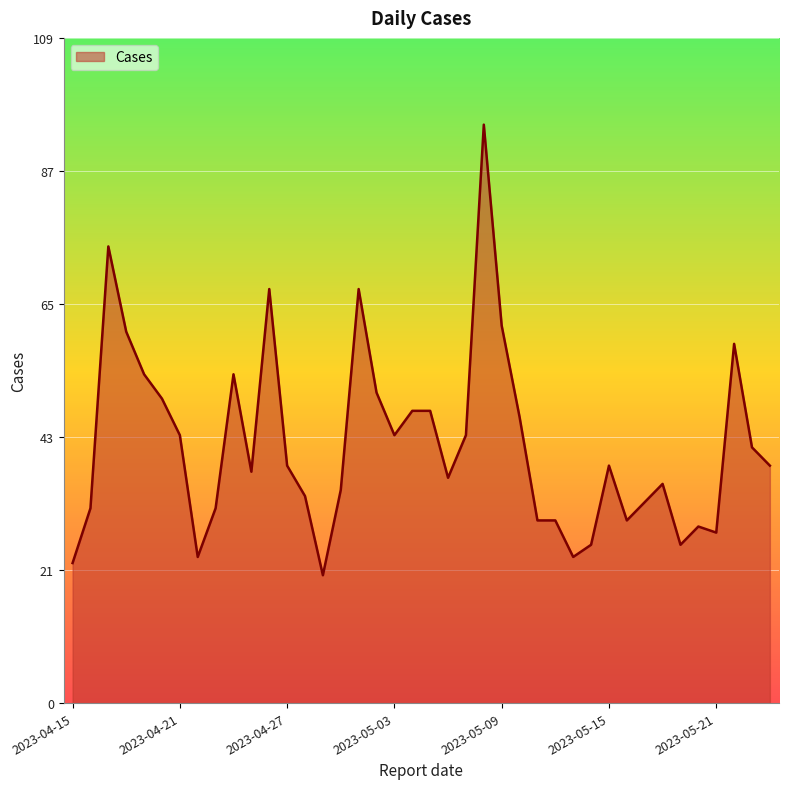

What is the sum of all values?

1699